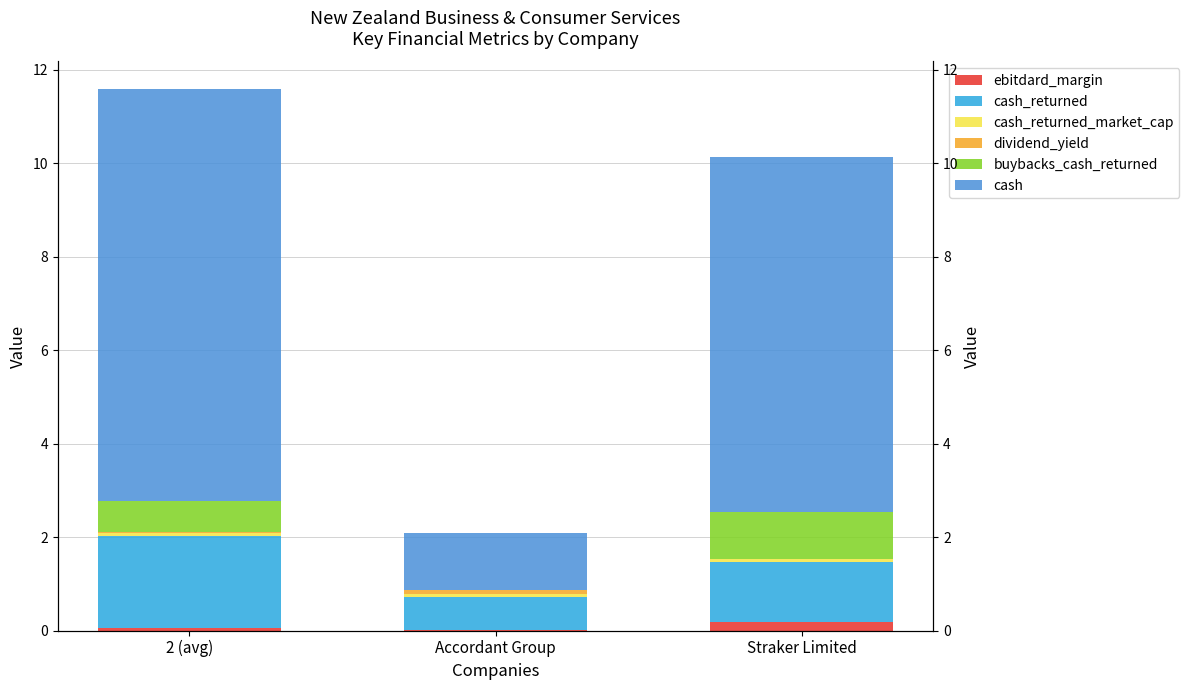

What is the total value across all series at Accordant Group?

2.1